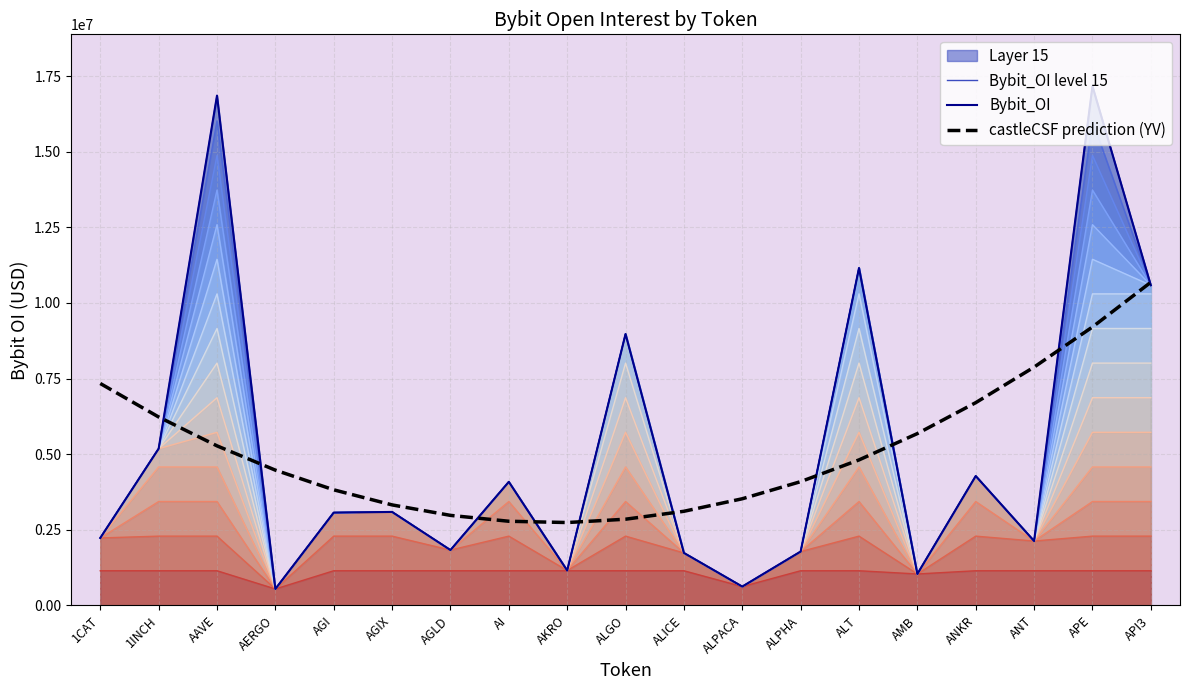

What is the difference between the maximum and minimum values in the Bybit_OI level 15 series?

16623821.0